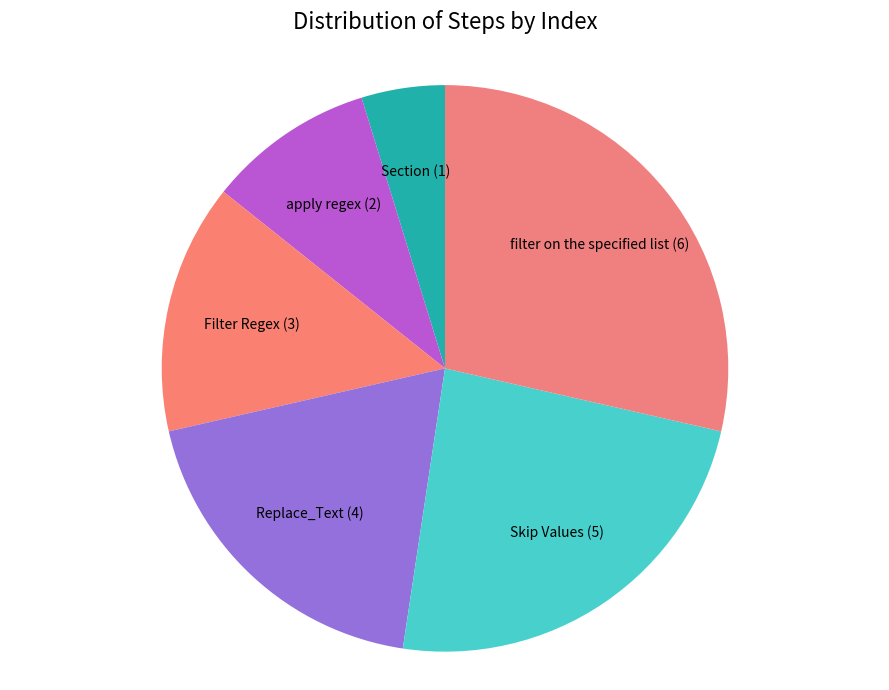

Approximately how many times larger is the value at apply regex (2) compared to Filter Regex (3)?

0.7